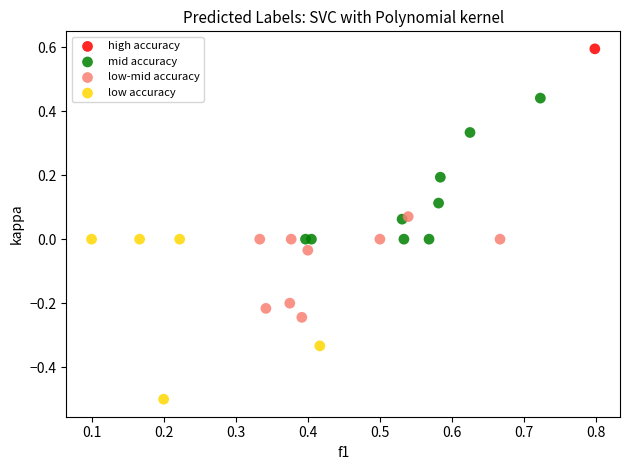

What are all the series names shown in the legend?

high accuracy, mid accuracy, low-mid accuracy, low accuracy